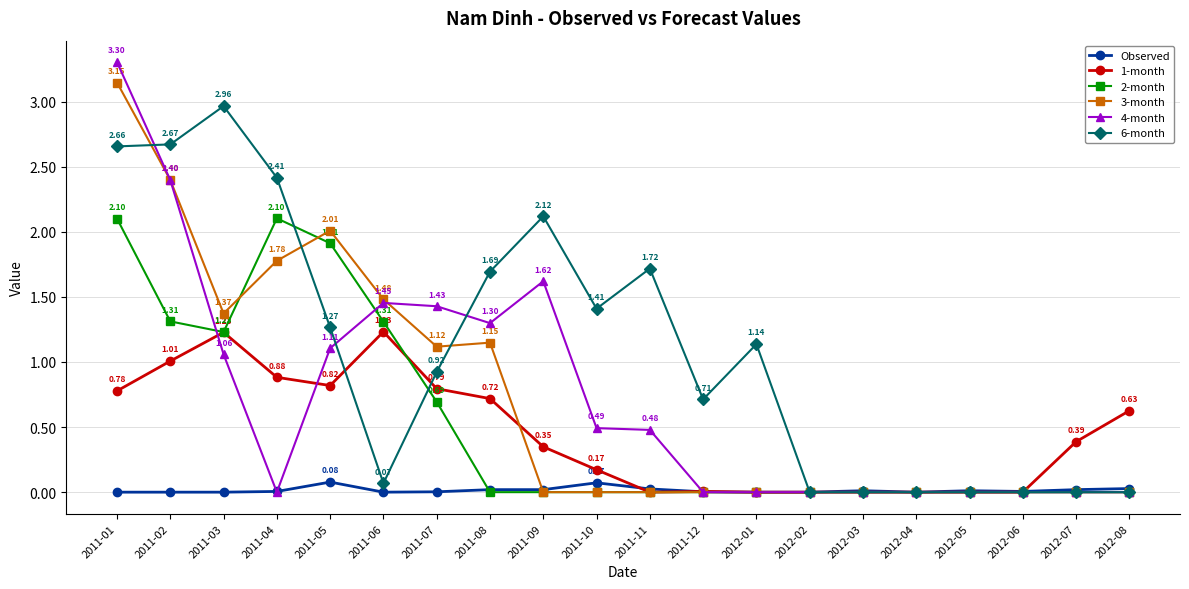

Is this an area chart (filled region under the line)?

No